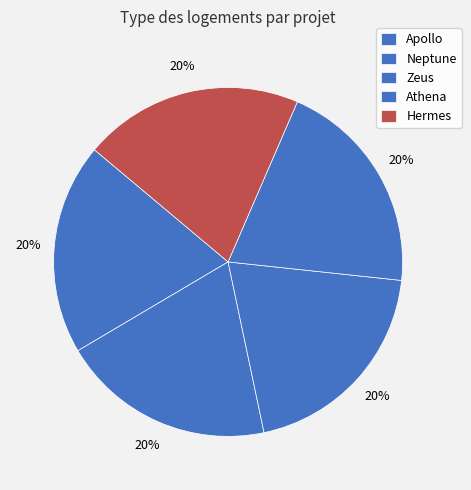

Rank the categories by value from highest to lowest.

Hermes, Athena, Zeus, Neptune, Apollo